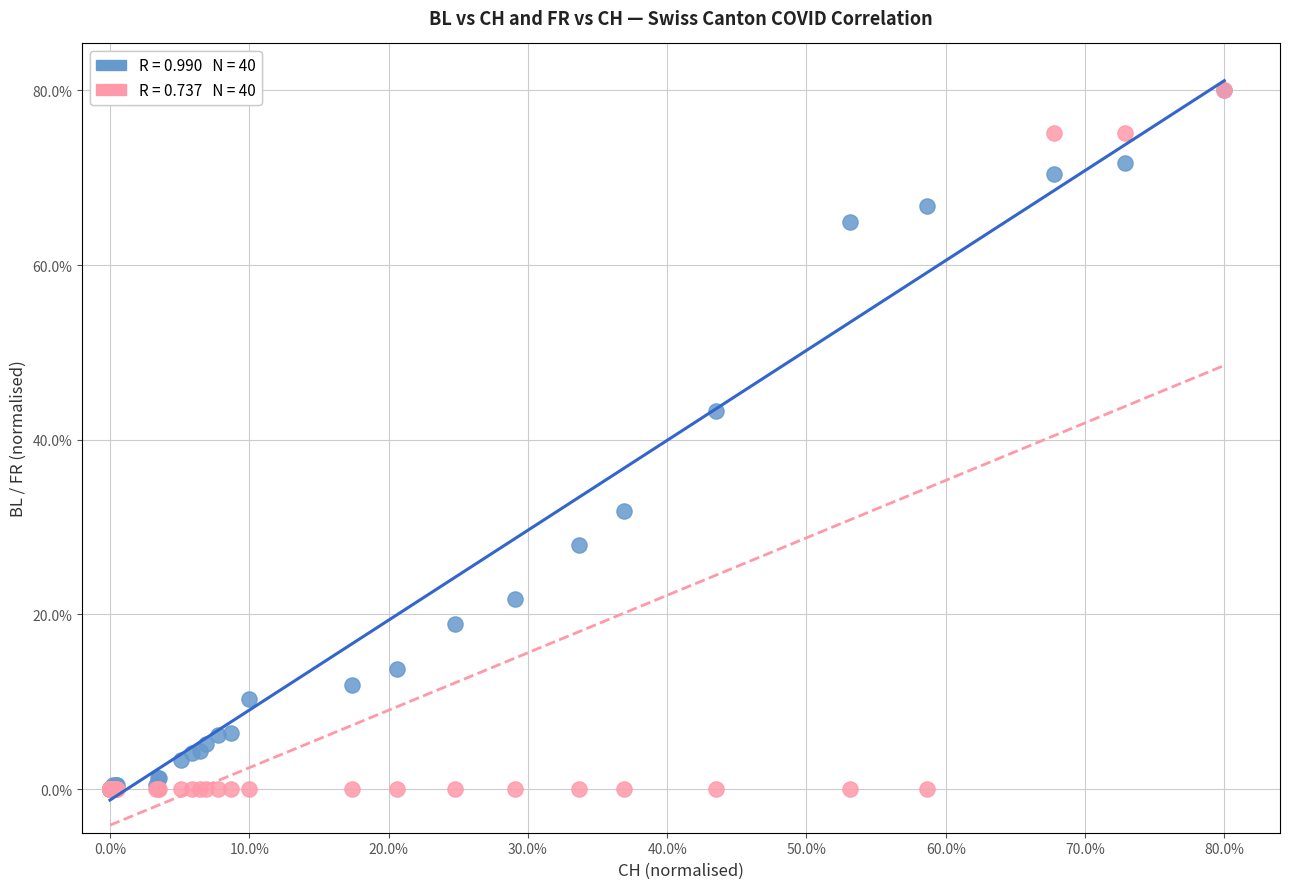

Across all series, what Y value is closest to 40?

43.2